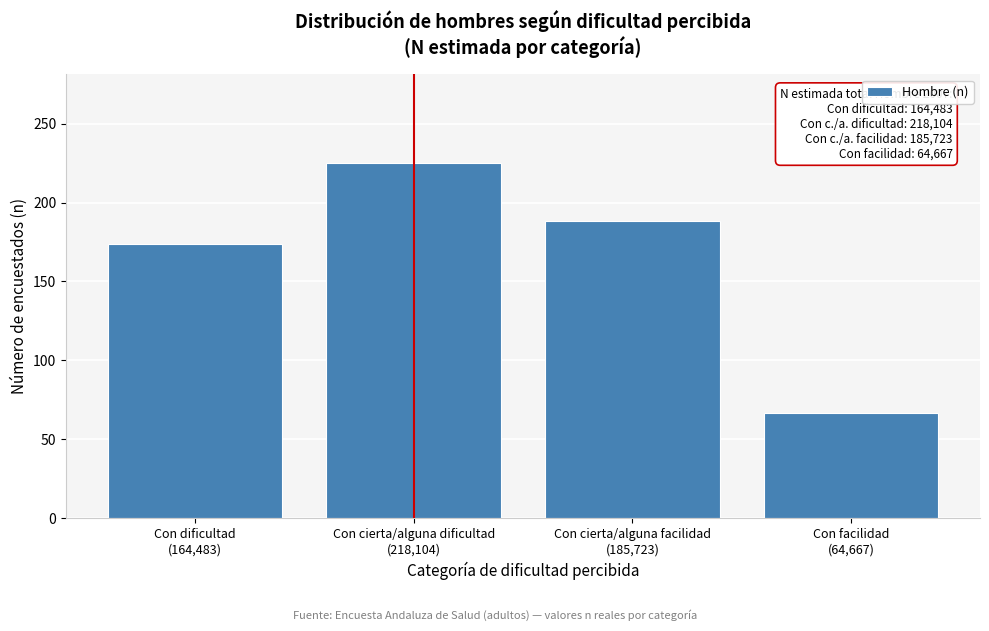

Reading left to right, transcribe all the data shown in this chart.

174	225	188	67